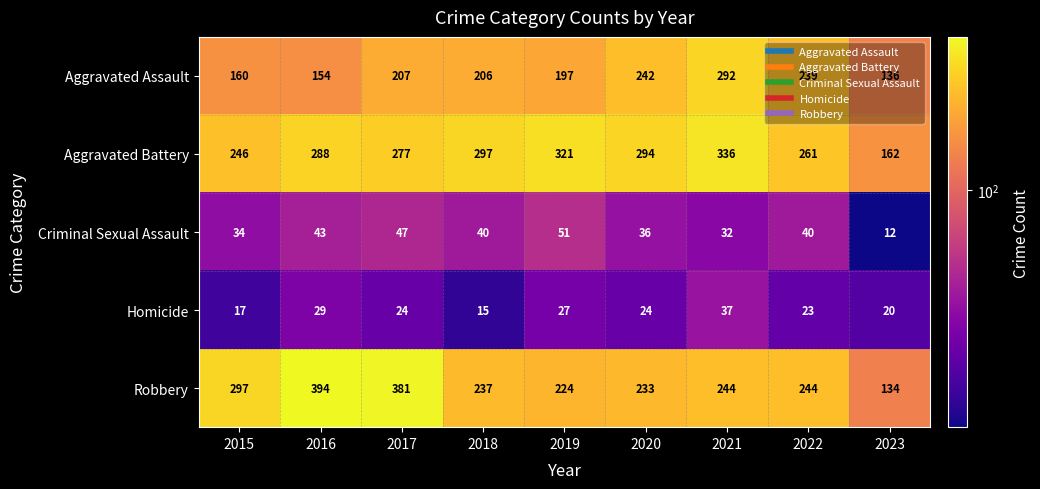

The value of Aggravated Battery at 2021 is 336. True or false?

True